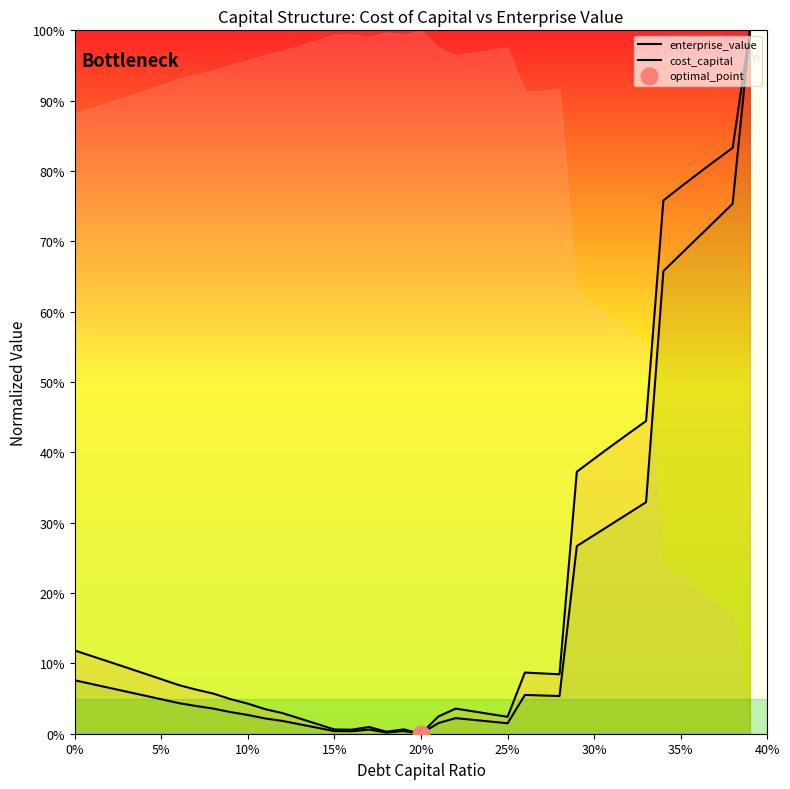

Reading right to left, extract all data points from this chart.

enterprise_value: 1.0	0.8	0.8	0.8	0.8	0.8	0.4	0.4	0.4	0.4	0.4	0.1	0.1	0.1	0.0	0.0	0.0	0.0	0.0	0.0	0.0	0.0	0.0	0.0	0.0	0.0	0.0	0.0	0.0	0.0	0.0	0.1	0.1	0.1	0.1	0.1	0.1	0.1	0.1	0.1
cost_capital: 1.0	0.8	0.7	0.7	0.7	0.7	0.3	0.3	0.3	0.3	0.3	0.1	0.1	0.1	0.0	0.0	0.0	0.0	0.0	0.0	0.0	0.0	0.0	0.0	0.0	0.0	0.0	0.0	0.0	0.0	0.0	0.0	0.0	0.0	0.0	0.1	0.1	0.1	0.1	0.1